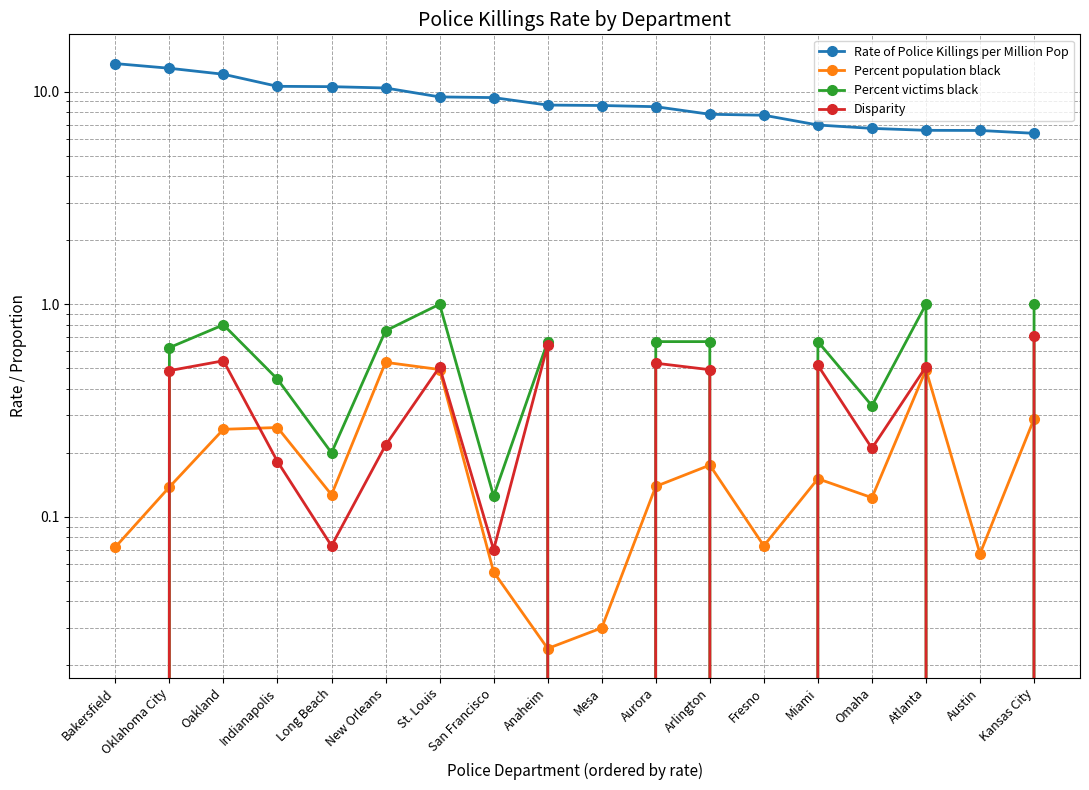

What is the greatest value displayed?

13.6